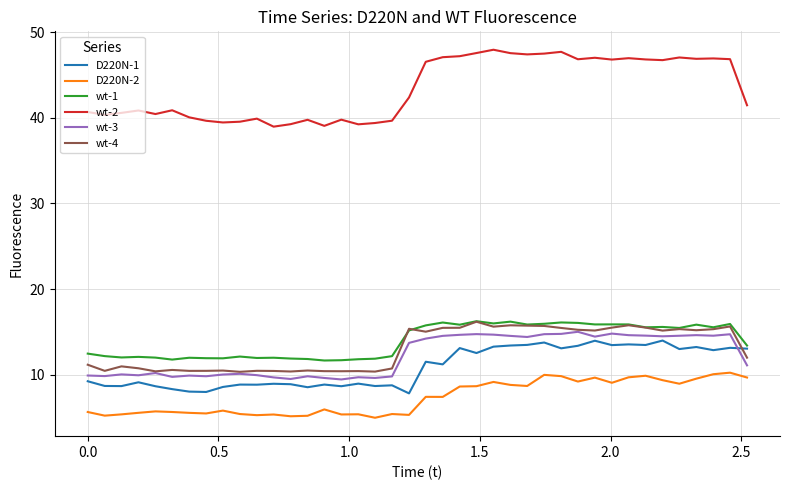

Which series has the largest range (max minus min)?

wt-2